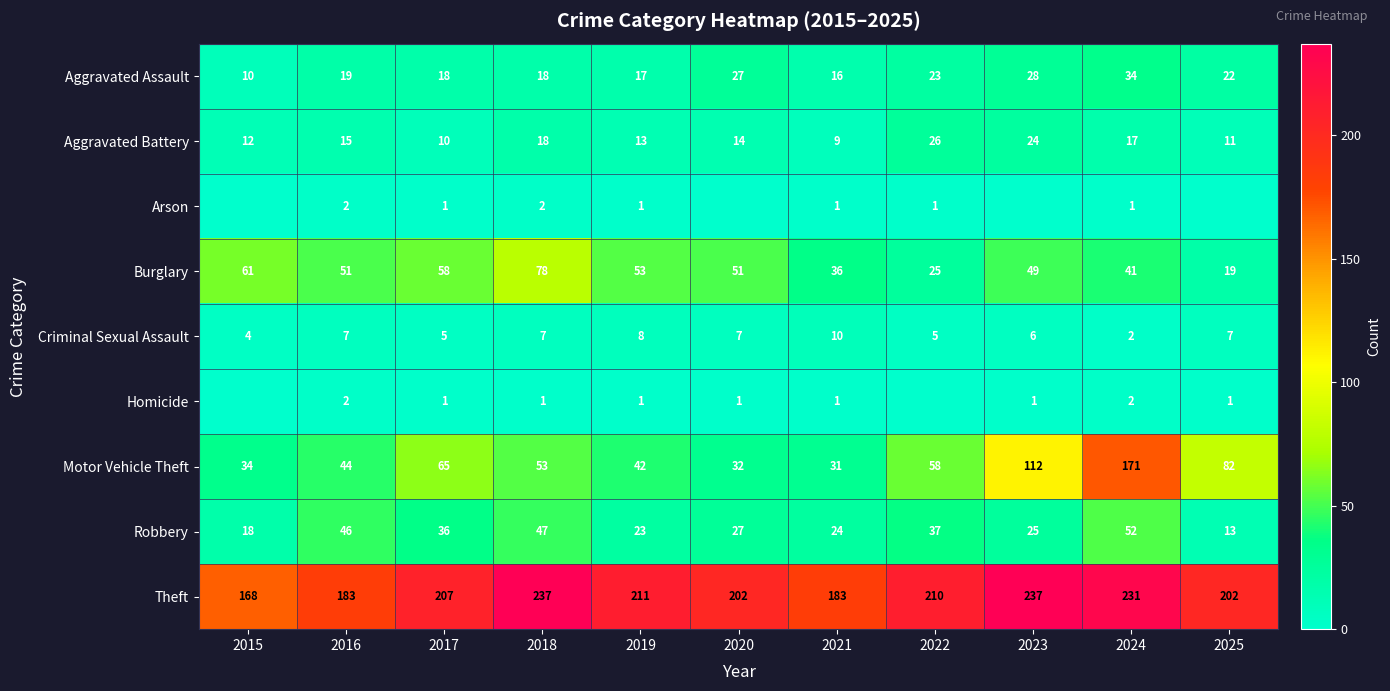

Where is Aggravated Assault nearest to the value 22?

2025